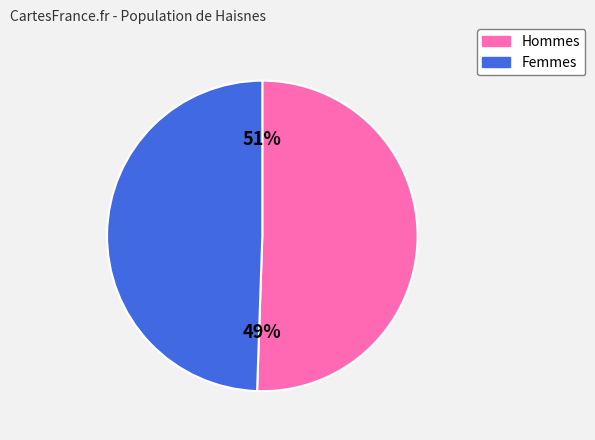

The Japan slice represents 20% of the pie. True or false?

False